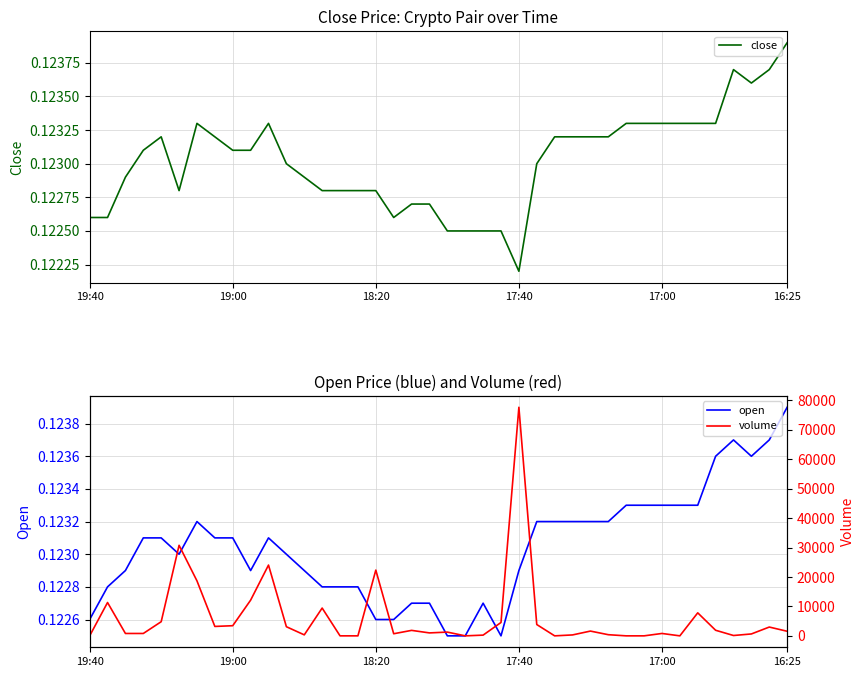

How many lines are shown in the chart?

3